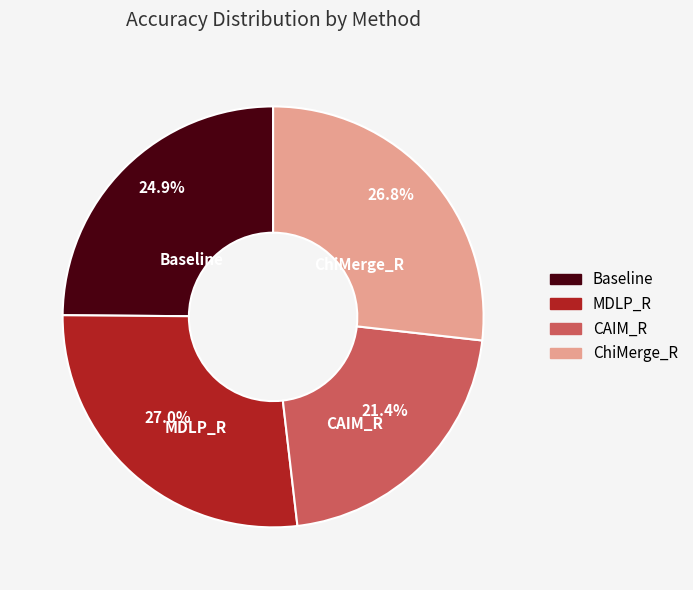

How many segments does this pie chart have?

4